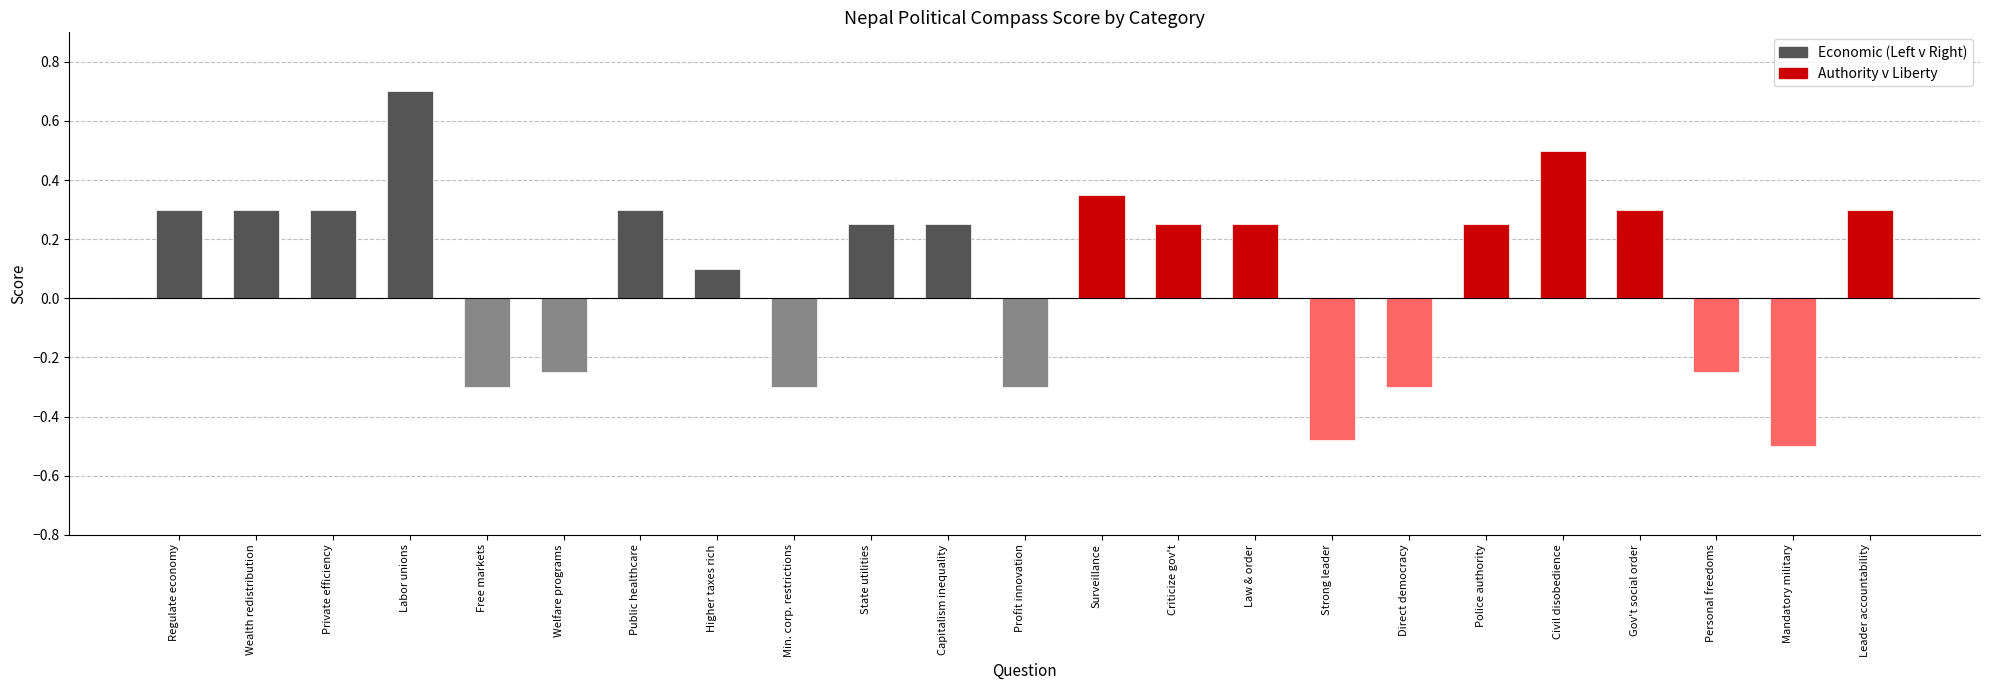

At 1, list the series in order from largest to smallest.

Economic (Left v Right), Authority v Liberty